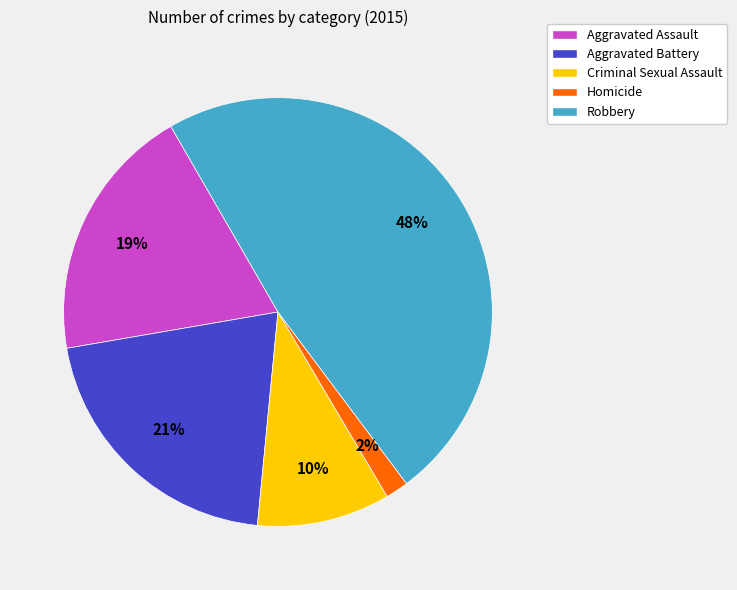

True or false: Criminal Sexual Assault accounts for 10% of the total.

True